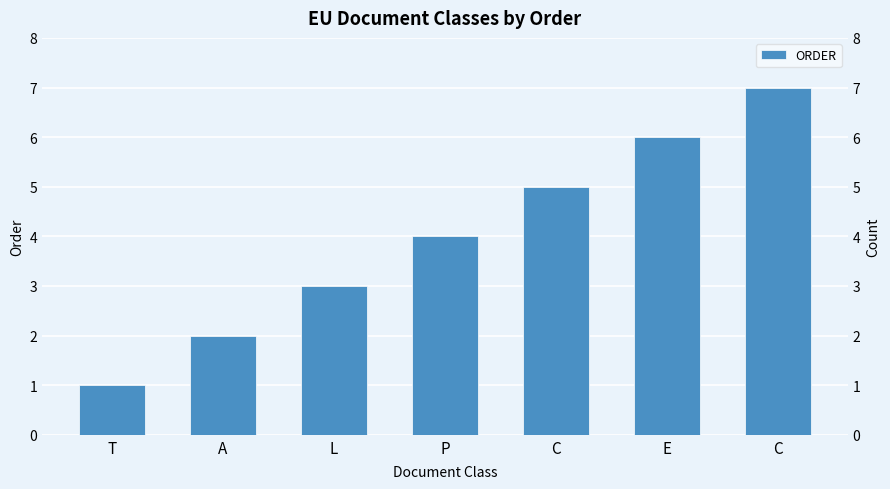

What is the sum of all values?

28